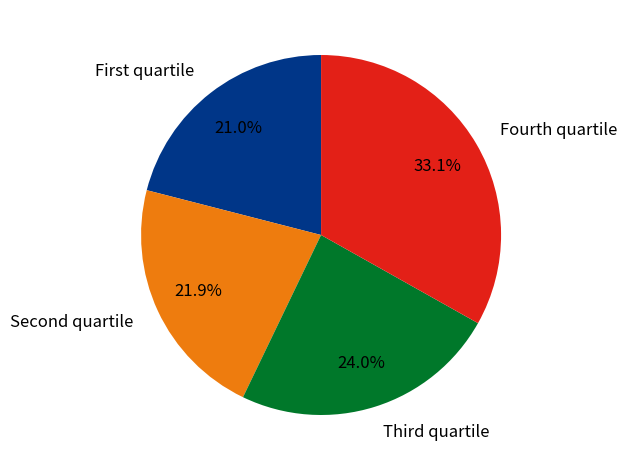

Is there a majority slice in this chart?

No